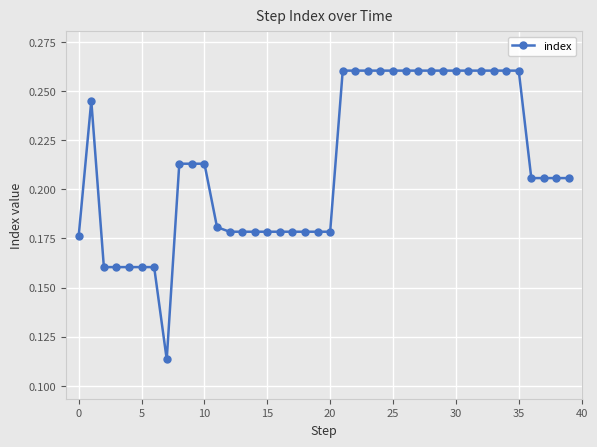

Count the values in the range 0 to 1.

40